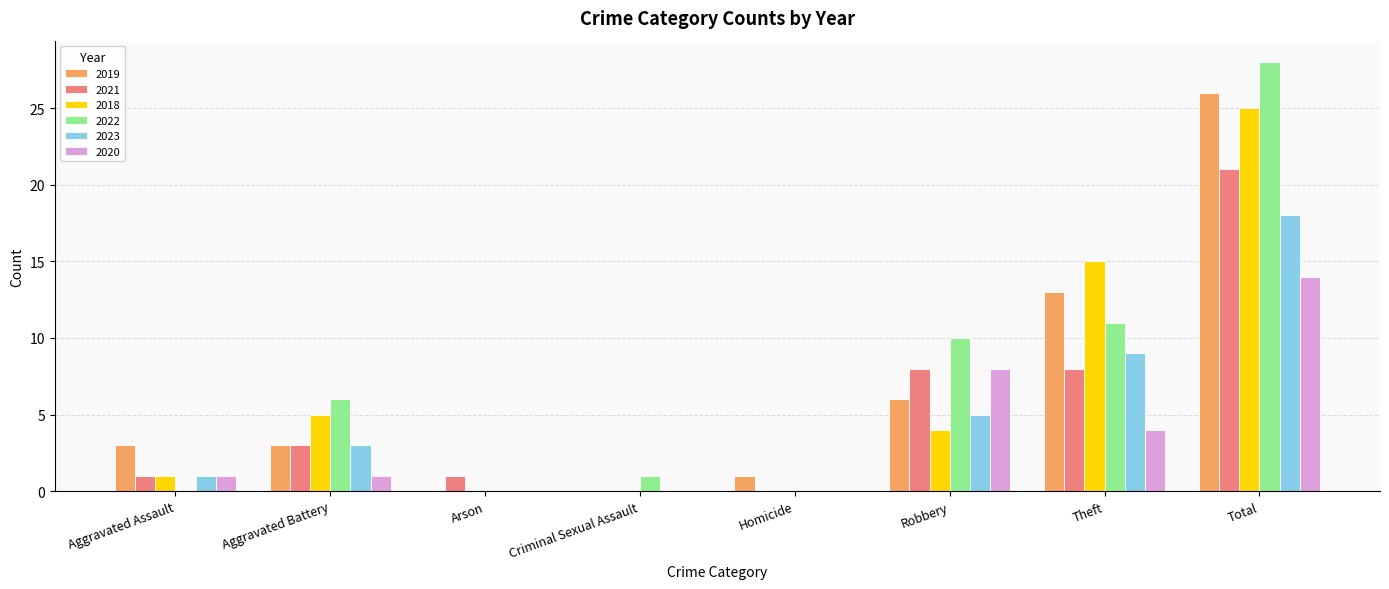

How many categories are shown in the chart?

8